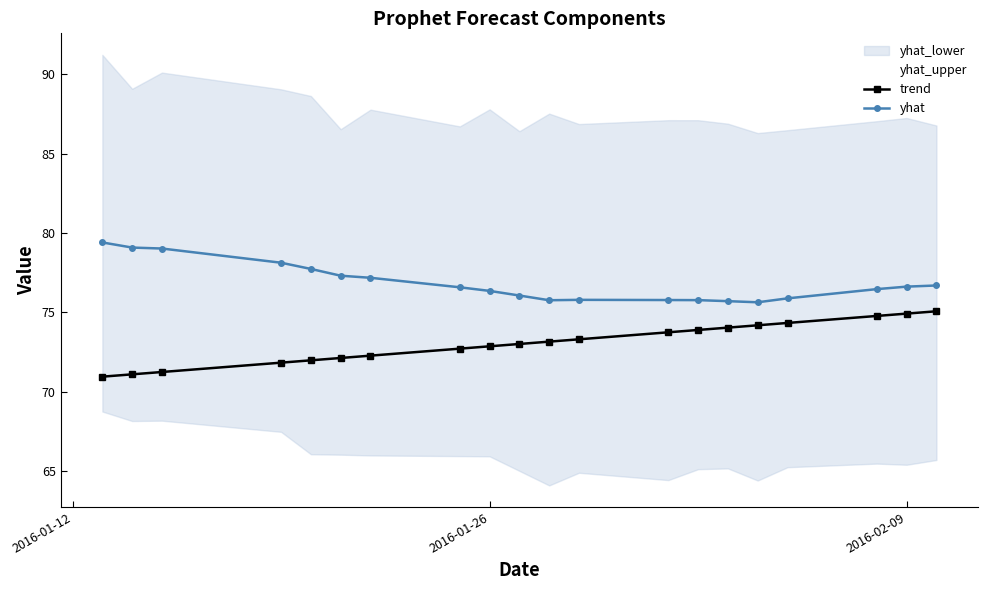

True or false: yhat and trend intersect in this chart.

False